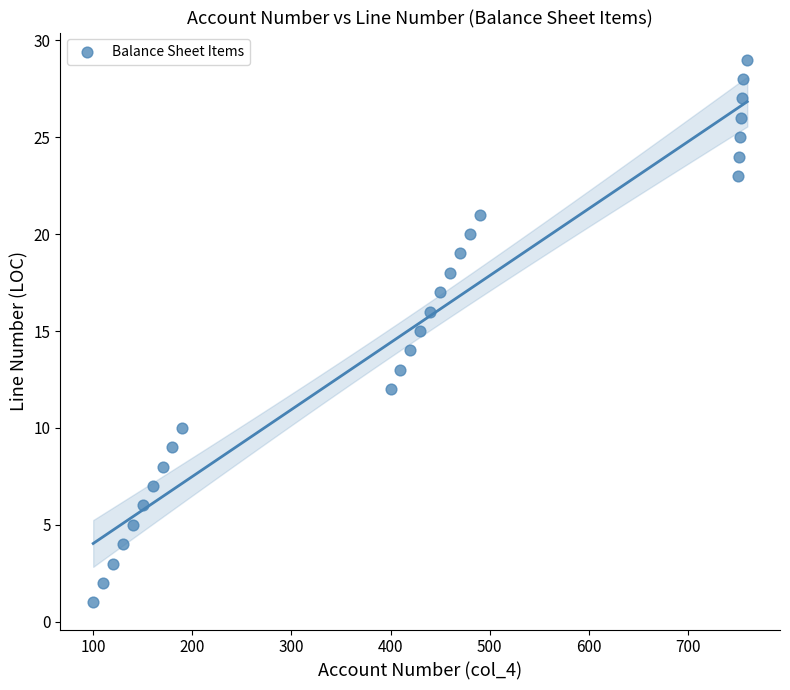

What is the range of X values (max minus min)?

660